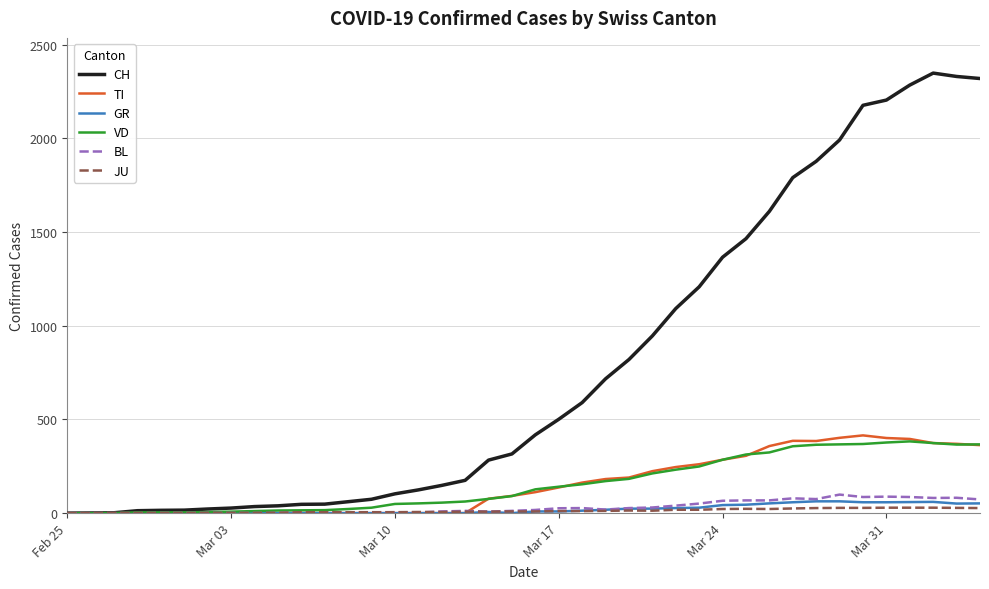

Which series has the largest range (max minus min)?

CH